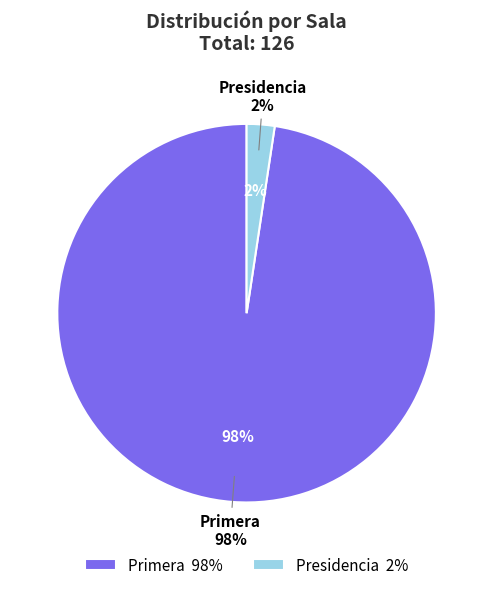

To the nearest percent, what percentage of the pie is Primera?

98%